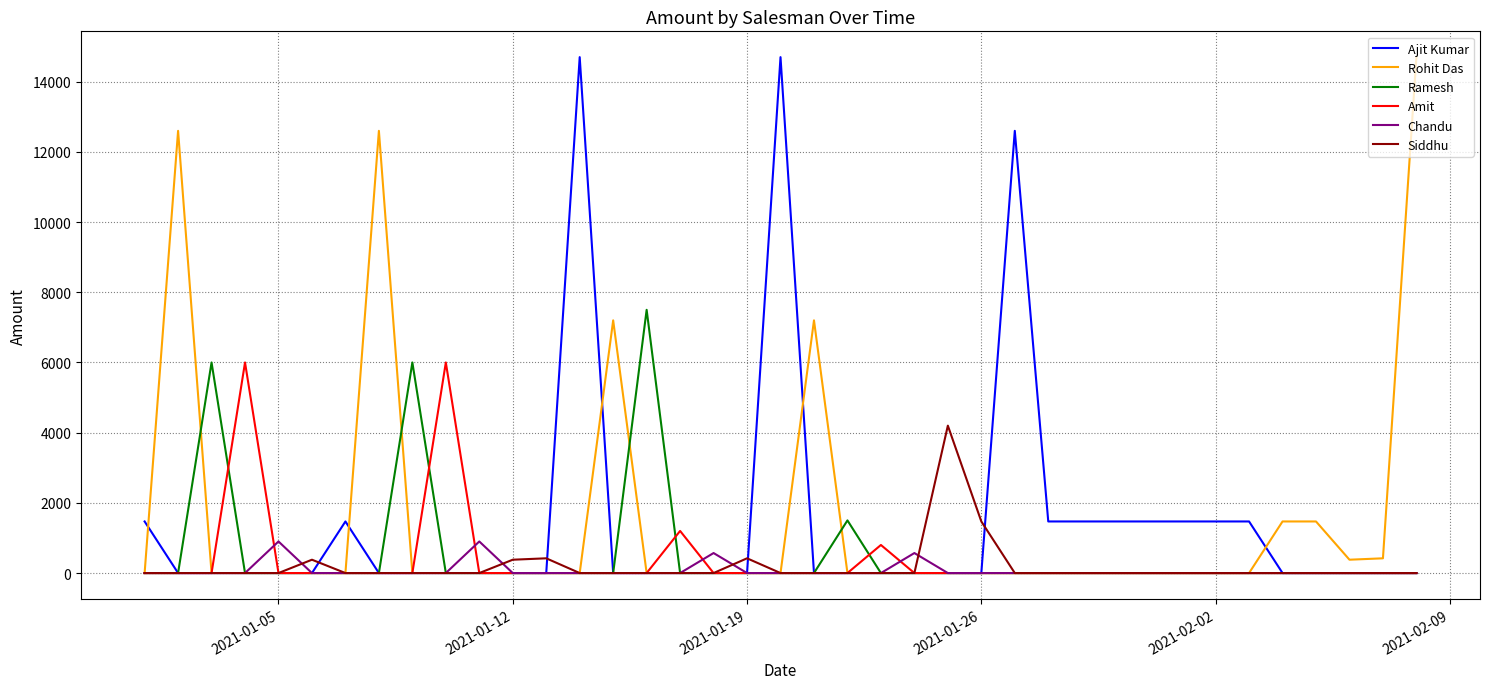

What is the highest value of the Amit series?

6000